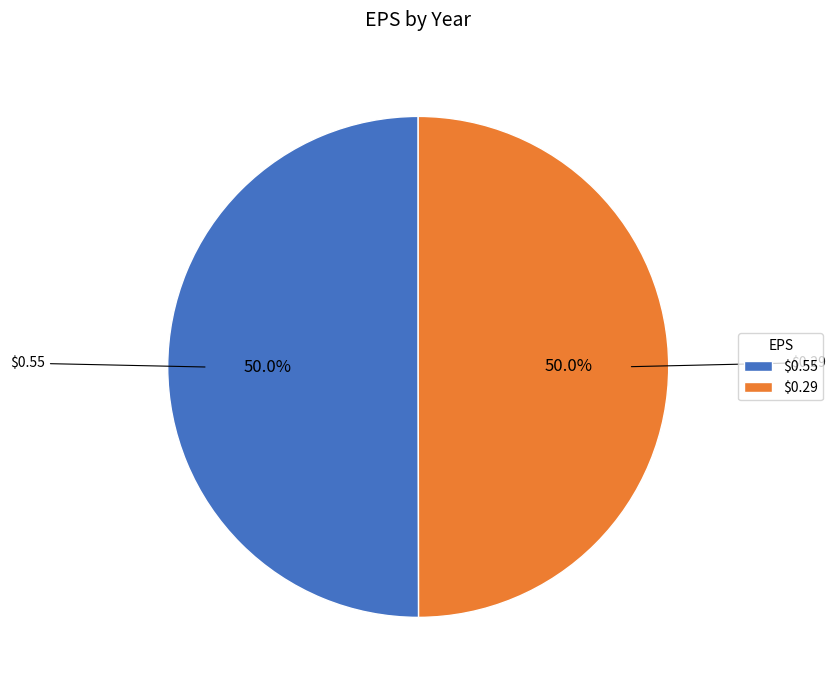

What percentage is NOT represented by $0.29?

50.0%